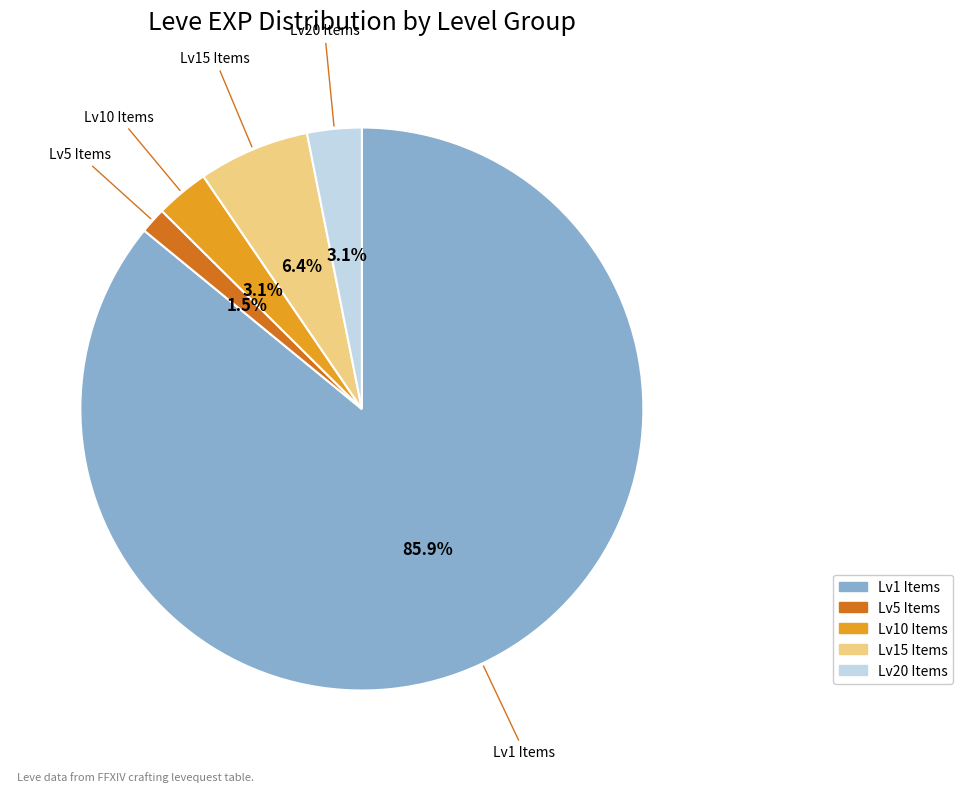

Does any single category account for the majority?

Yes